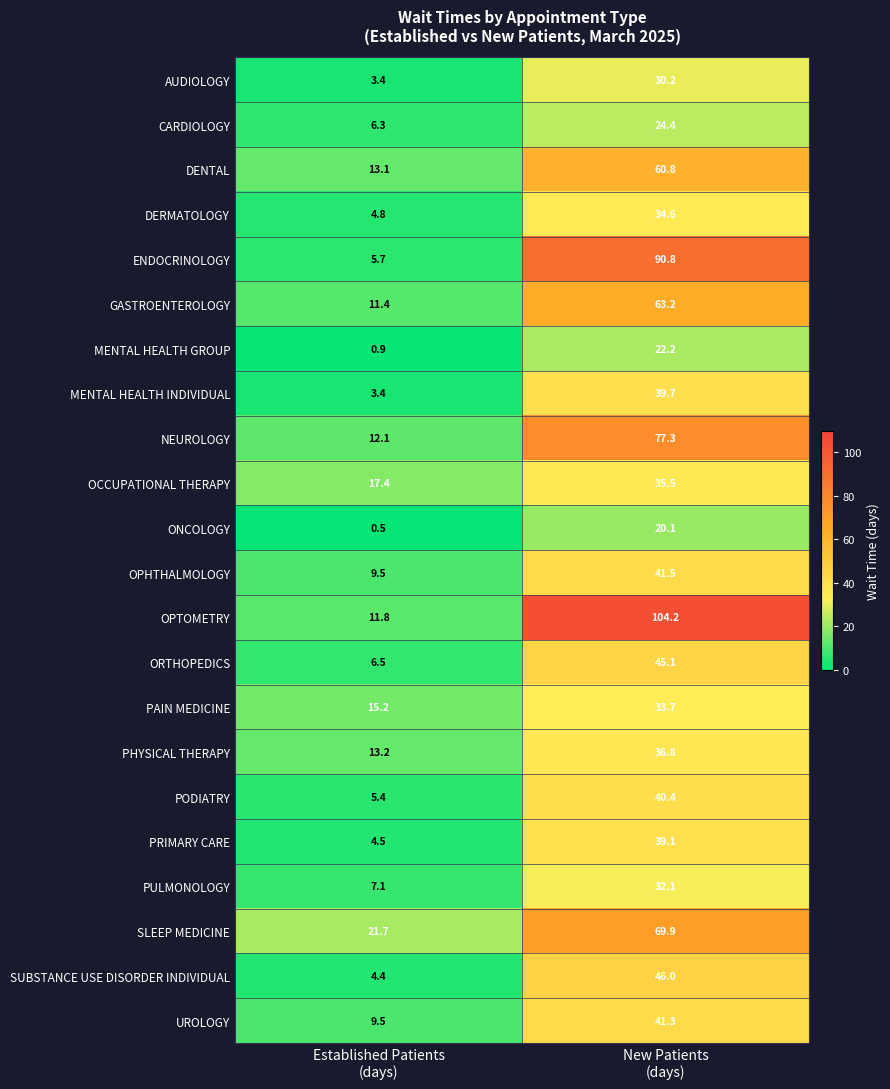

At New Patients
(days), list the series in order from largest to smallest.

OPTOMETRY, ENDOCRINOLOGY, NEUROLOGY, SLEEP MEDICINE, GASTROENTEROLOGY, DENTAL, SUBSTANCE USE DISORDER INDIVIDUAL, ORTHOPEDICS, OPHTHALMOLOGY, UROLOGY, PODIATRY, MENTAL HEALTH INDIVIDUAL, PRIMARY CARE, PHYSICAL THERAPY, OCCUPATIONAL THERAPY, DERMATOLOGY, PAIN MEDICINE, PULMONOLOGY, AUDIOLOGY, CARDIOLOGY, MENTAL HEALTH GROUP, ONCOLOGY